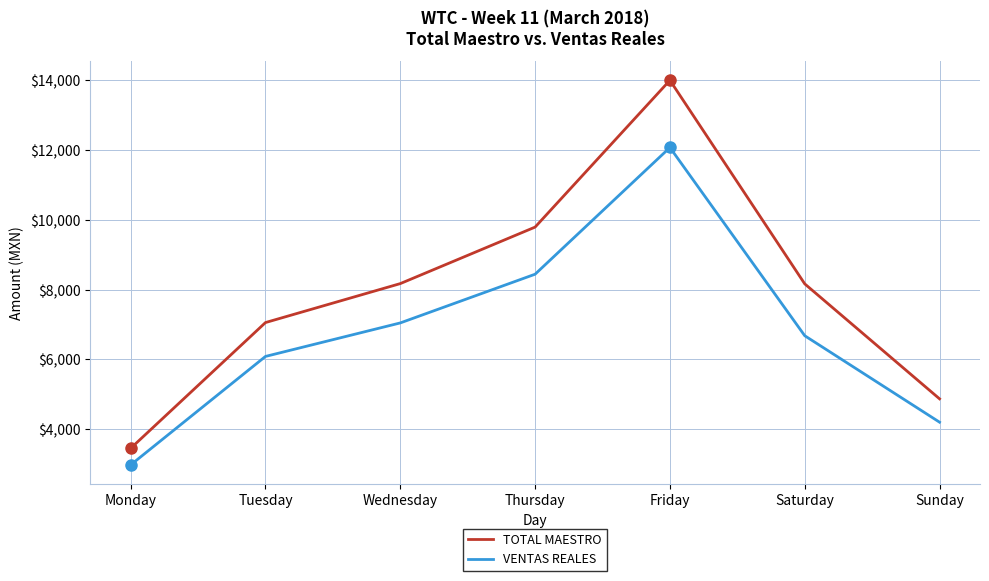

What are all the series names shown in the legend?

TOTAL MAESTRO, VENTAS REALES